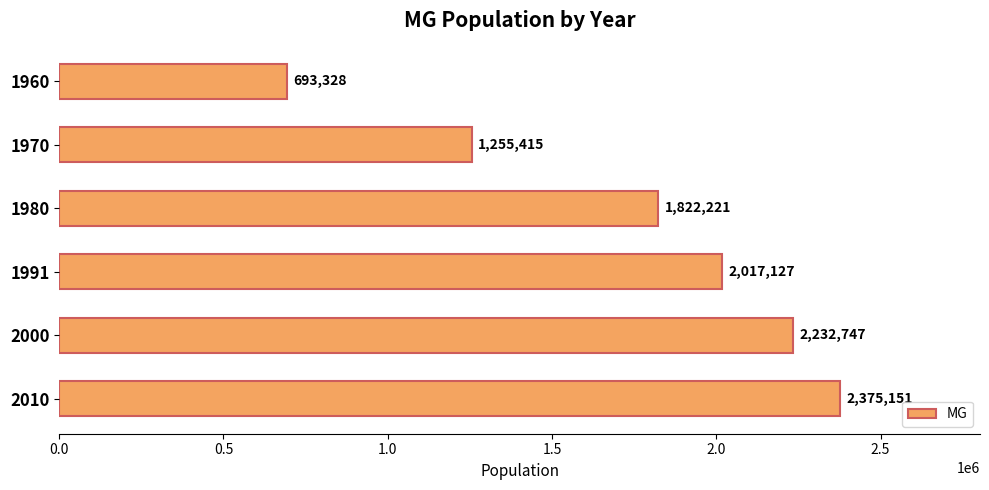

Reading top to bottom, transcribe all the data shown in this chart.

693328	1255415	1822221	2017127	2232747	2375151